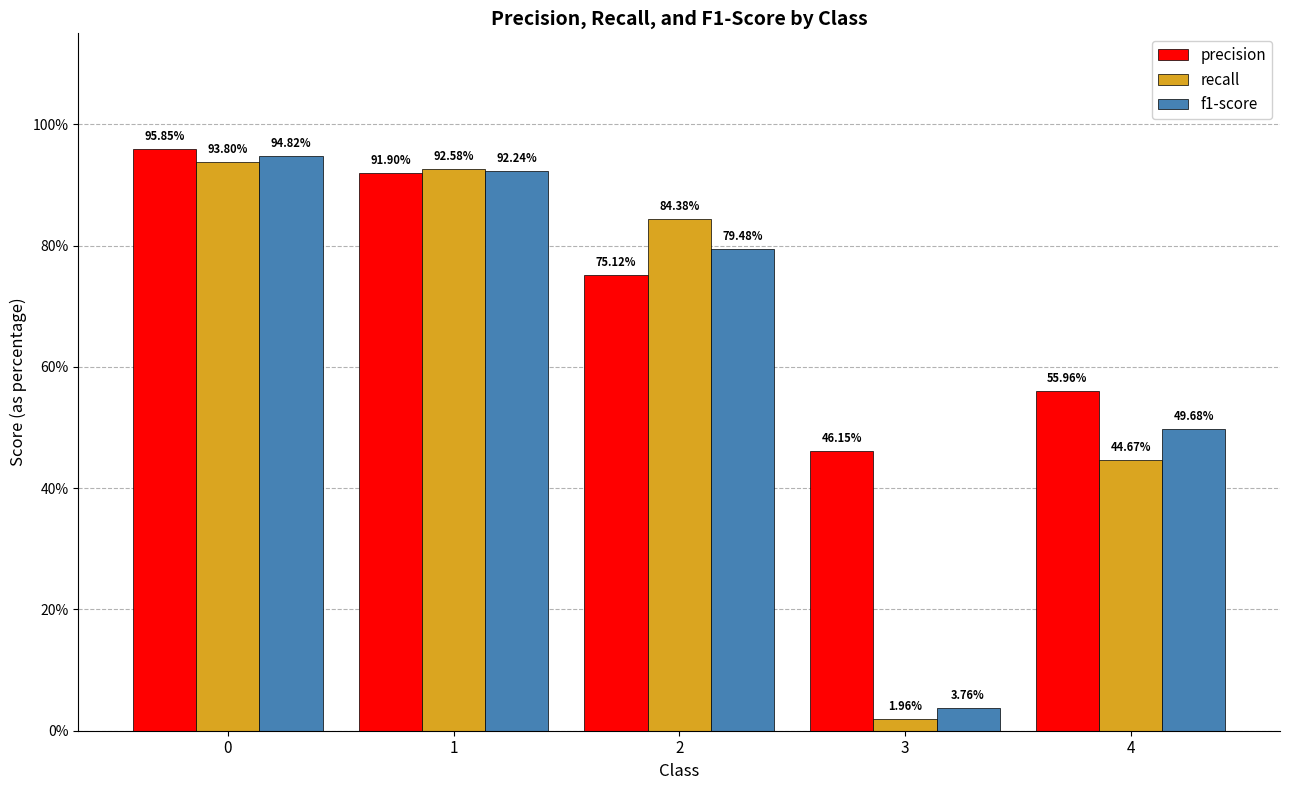

True or false: recall has a value of 0.6 at 0.

False